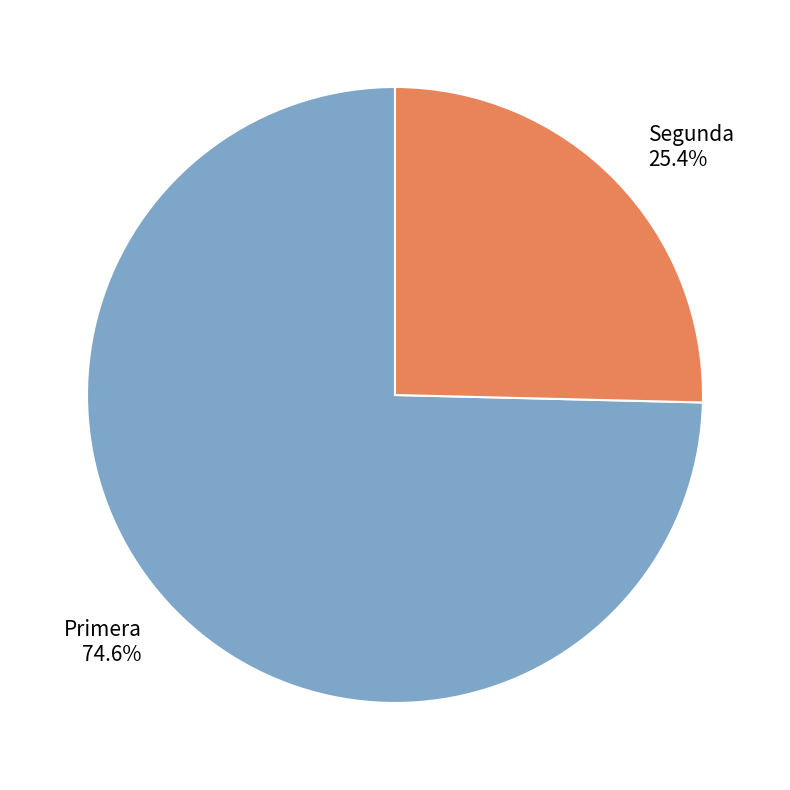

What is the ratio of the value at Segunda to the value at Primera?

0.3